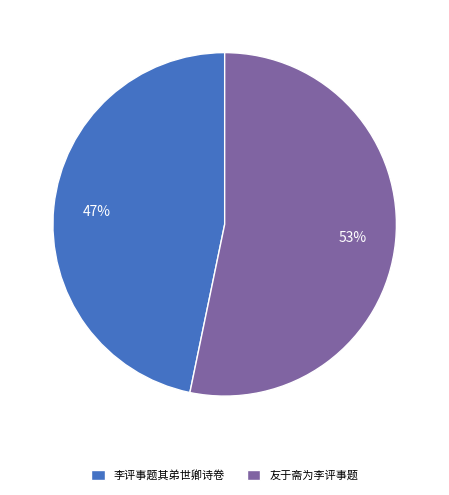

Is 友于斋为李评事题 the majority of the pie?

Yes